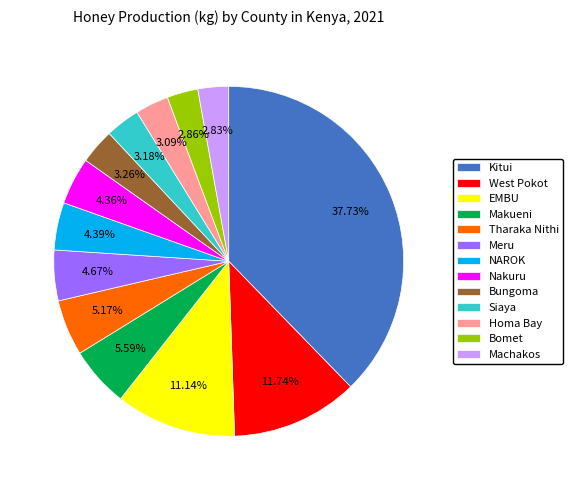

Between NAROK and Machakos, which is larger?

NAROK